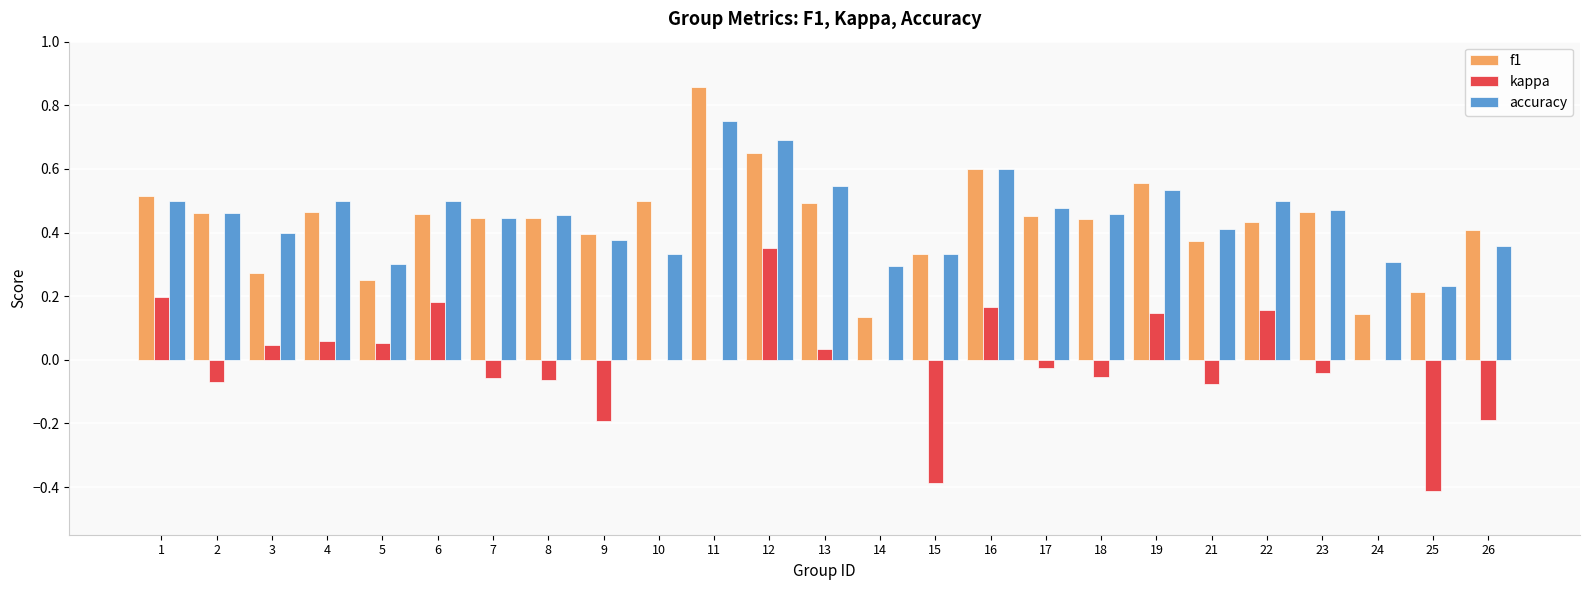

What is the total value across all series at 1?

1.2